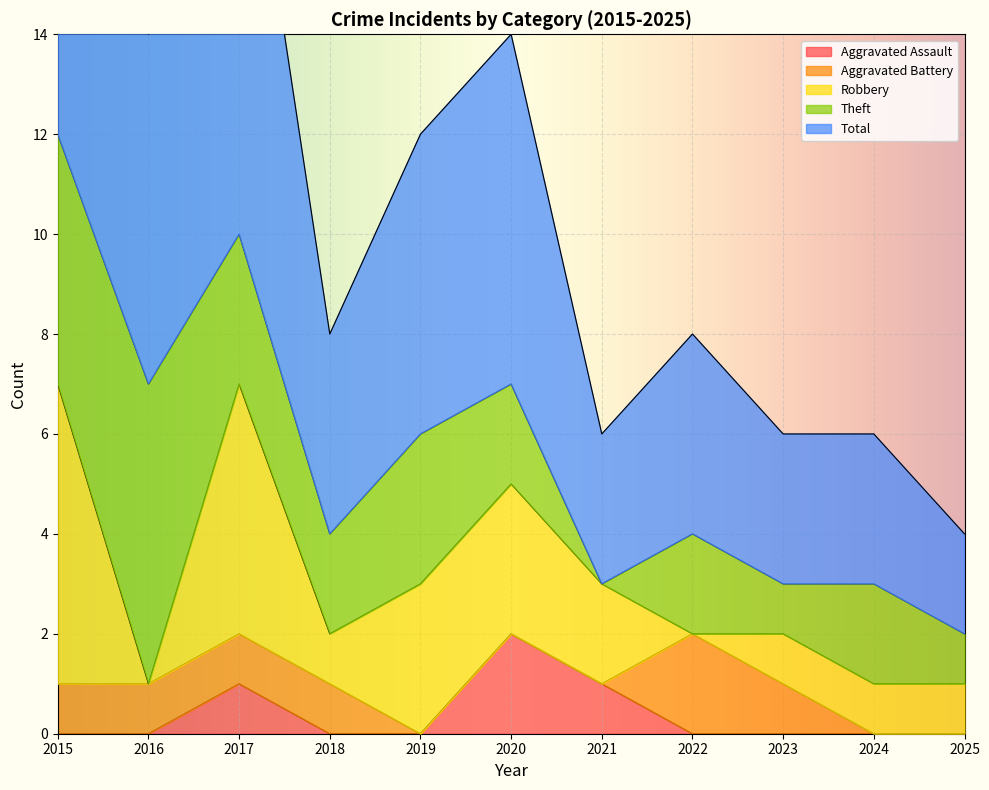

Where does the Total series first go above 4?

2015